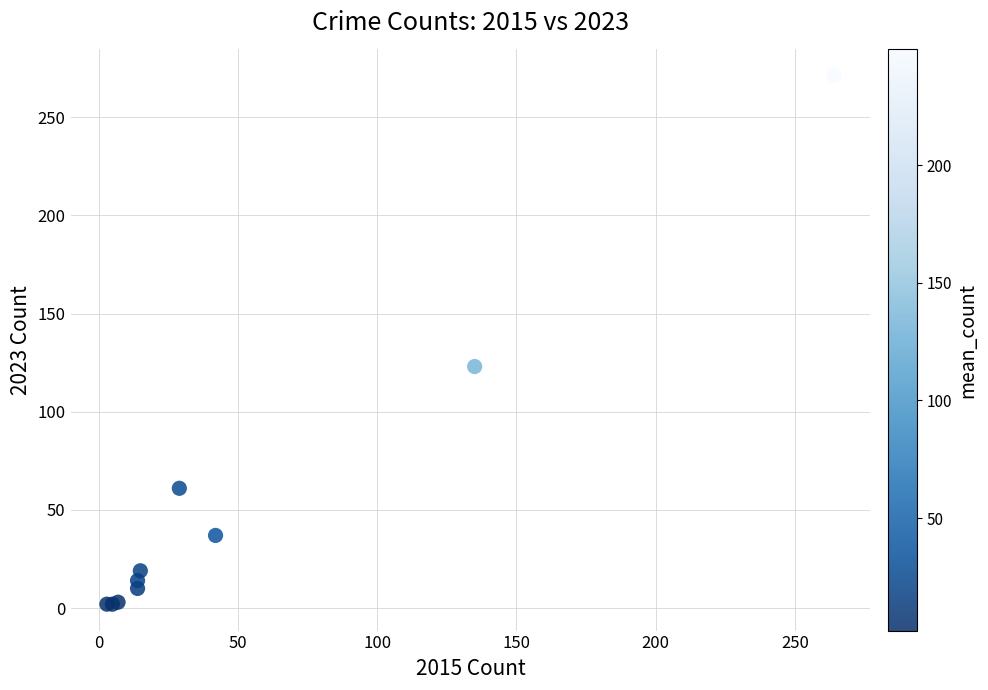

What Y value in the scatter plot is closest to 136?

123